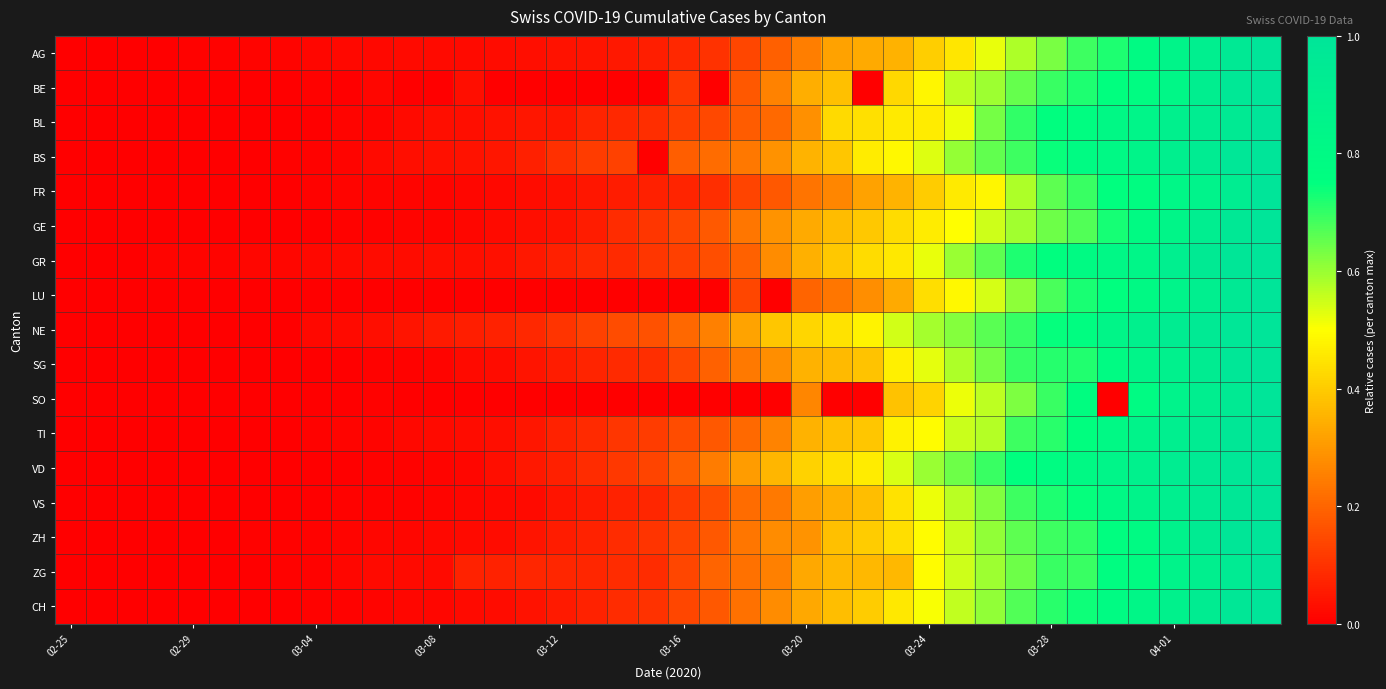

At how many categories does at least one series exceed 0?

39